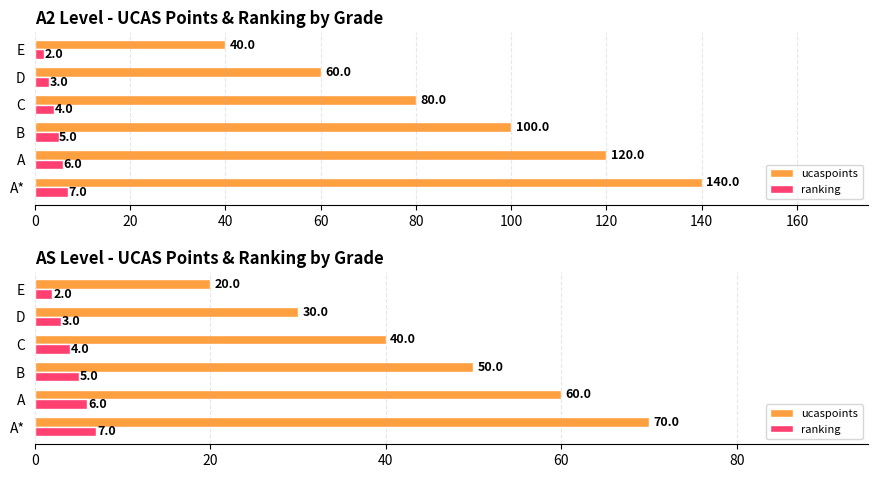

How many bars are there in each group?

2